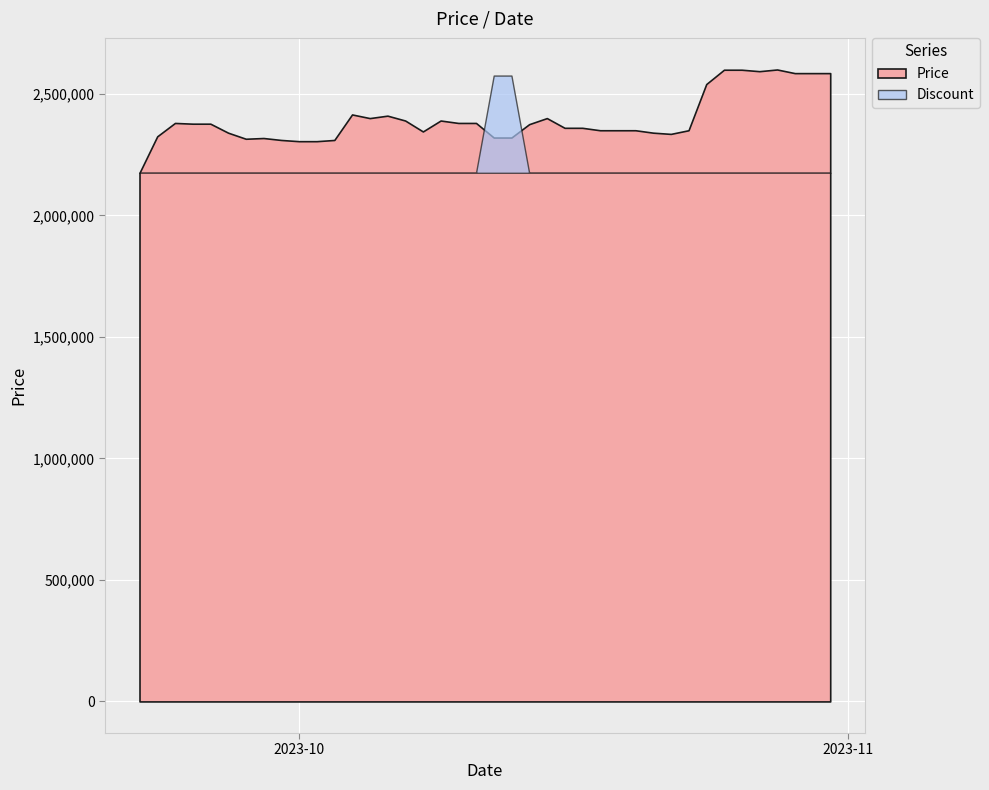

At how many categories does at least one series exceed 18822?

40